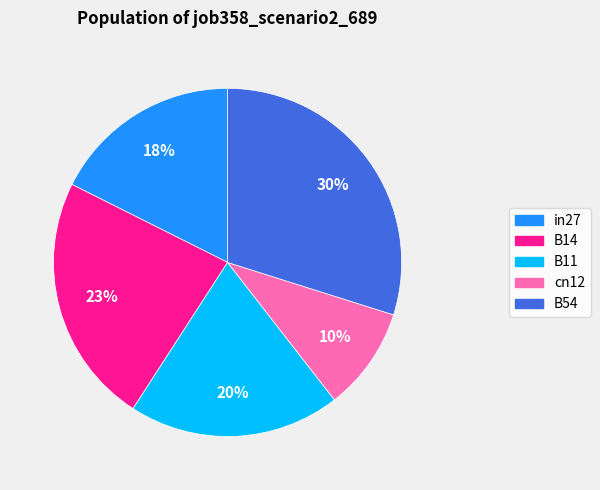

Which category has the biggest portion of the pie?

B54